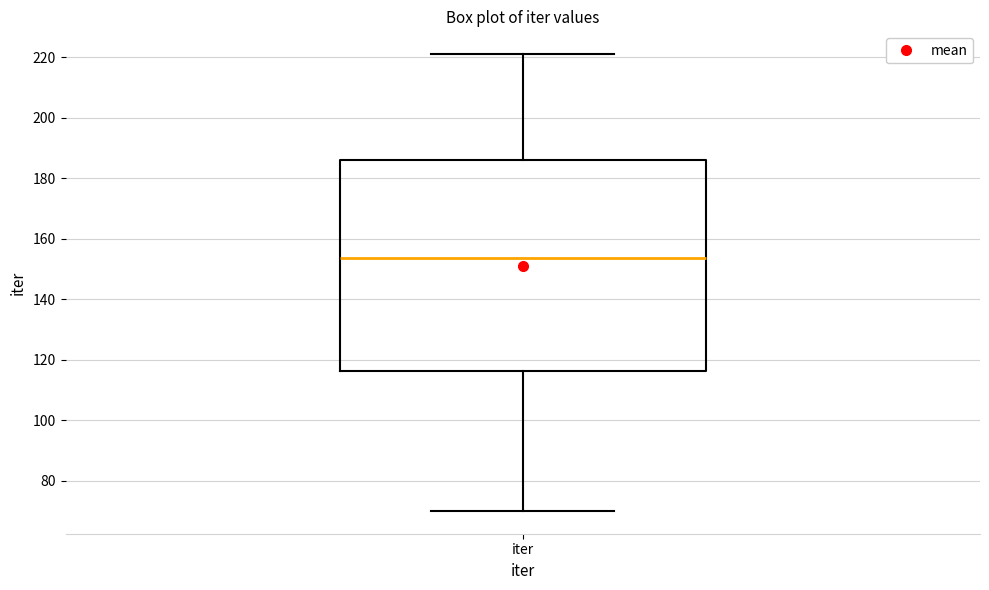

Transcribe this box plot: give where the median line is, the range the box spans, and where the two whiskers end, as read against the y-axis. The values are not printed on the chart, so give them approximately, as read against the axis.

median 154, box 116 to 186, whiskers 70 to 222